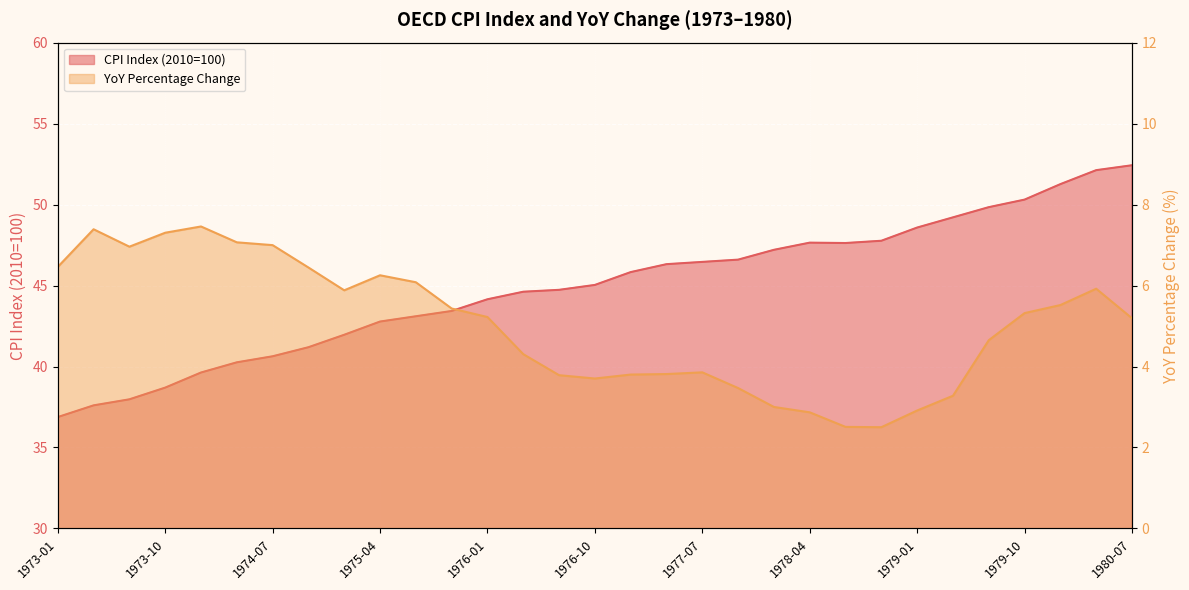

True or false: YoY Percentage Change and CPI Index (2010=100) intersect in this chart.

False